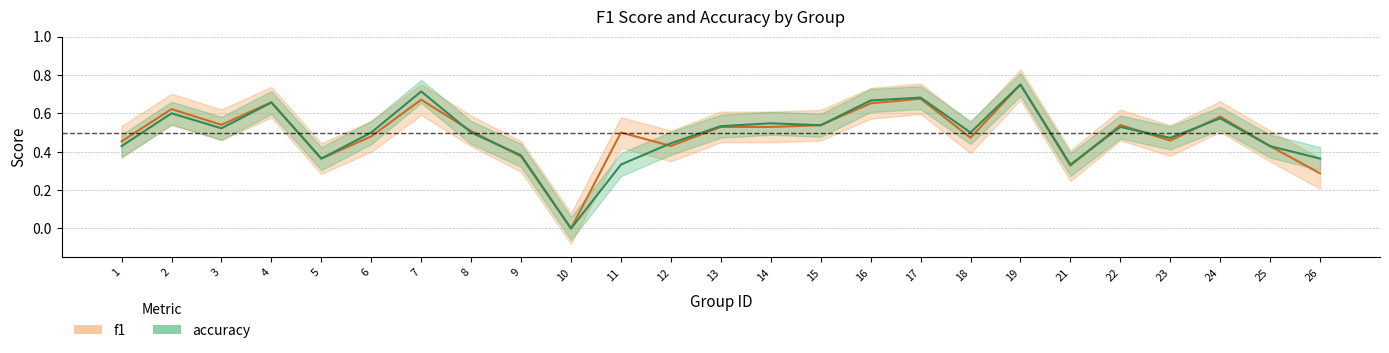

At which category does the chart reach its minimum across all series?

10